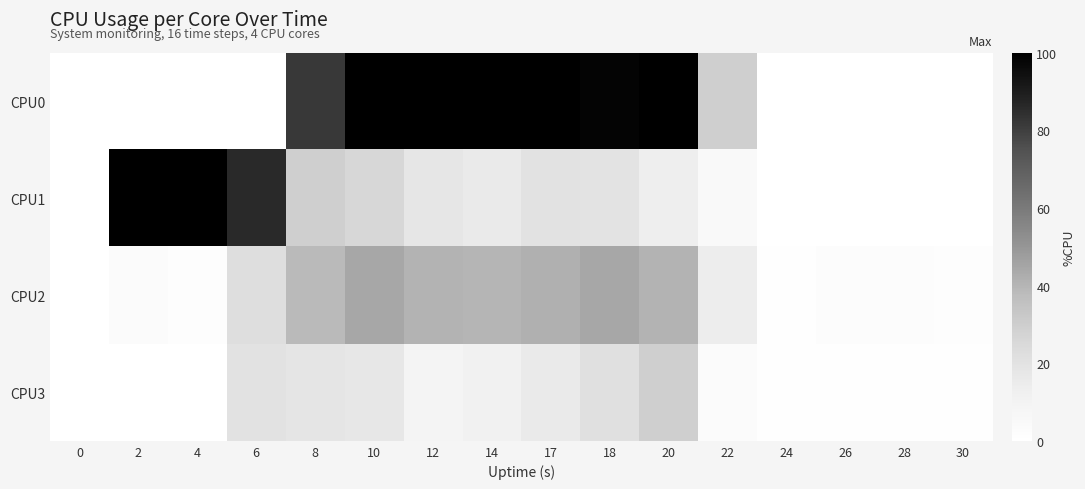

Rank the series by their maximum value, from lowest to highest.

CPU3, CPU2, CPU0, CPU1